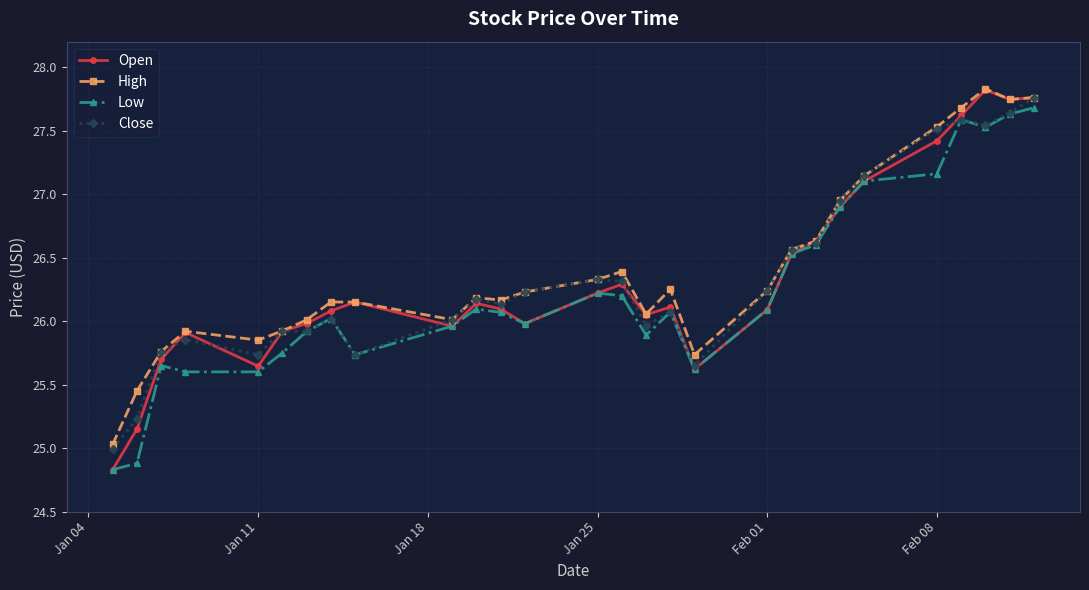

Which series has the largest range (max minus min)?

Open